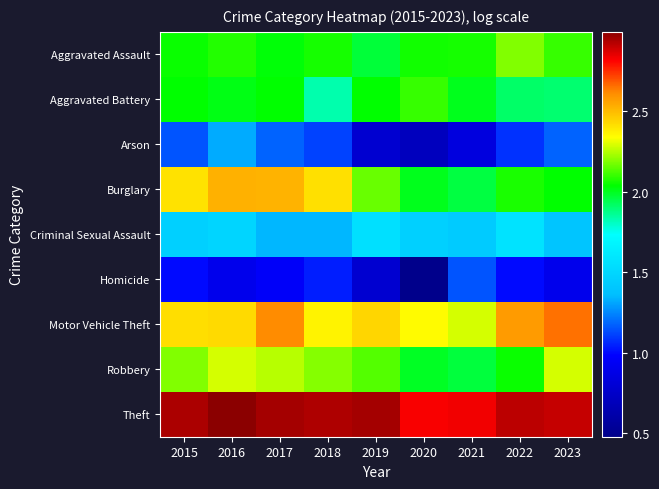

Which has a higher value, 2017 or 2016?

2016